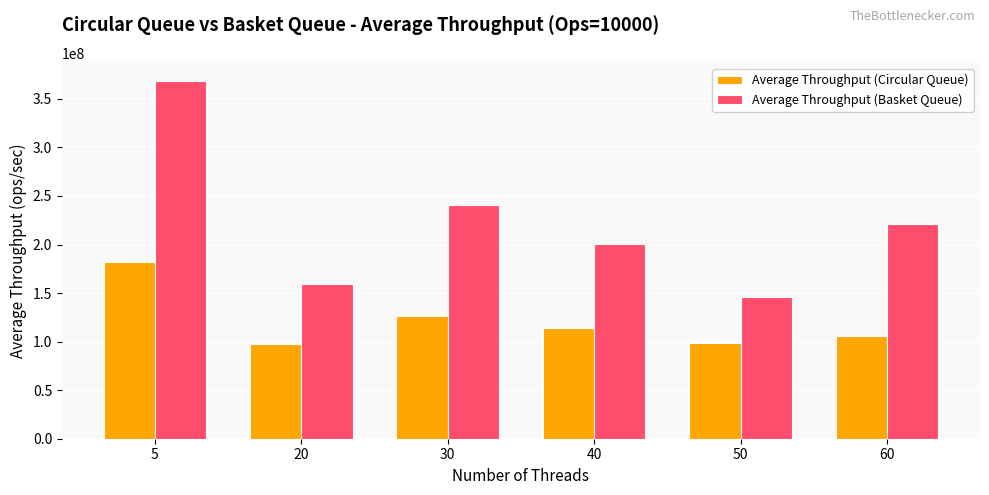

What is the minimum value shown in the chart?

97834280